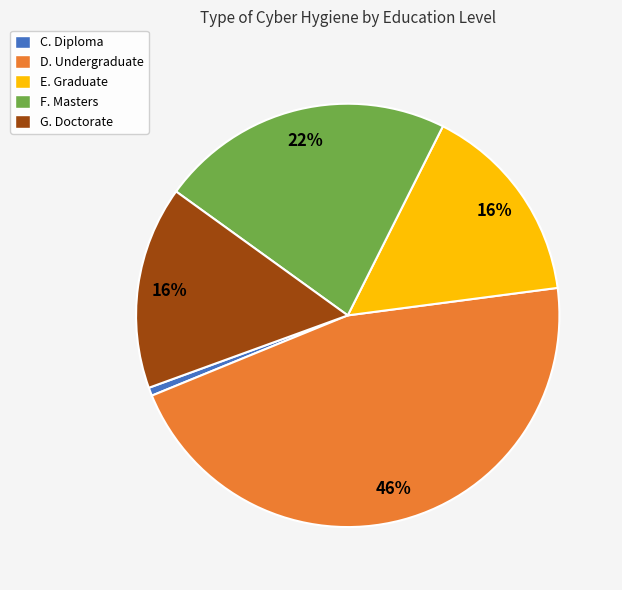

What percentage is the G. Doctorate slice, to the nearest percent?

16%